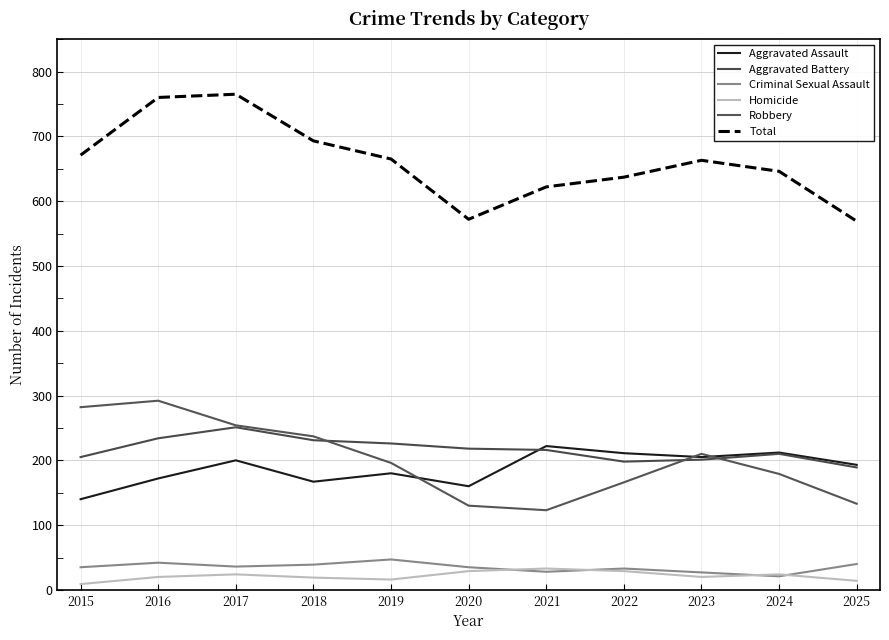

How many interior local peaks does the Homicide series have?

3